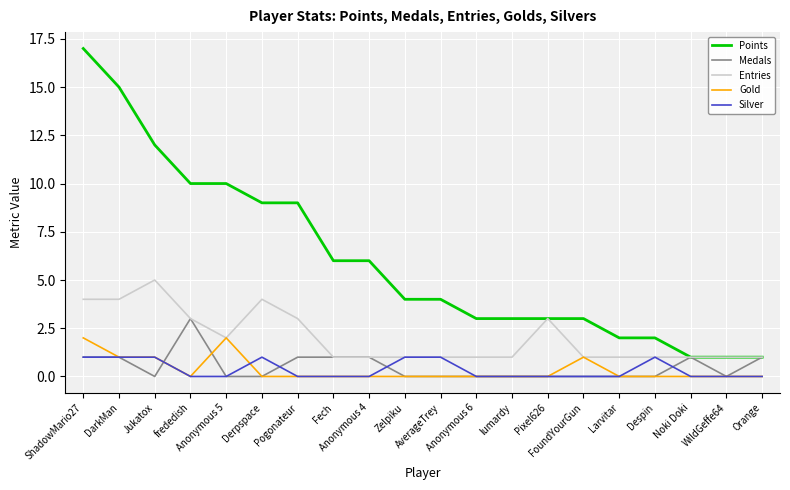

What is the difference between the maximum and minimum values in the Gold series?

2